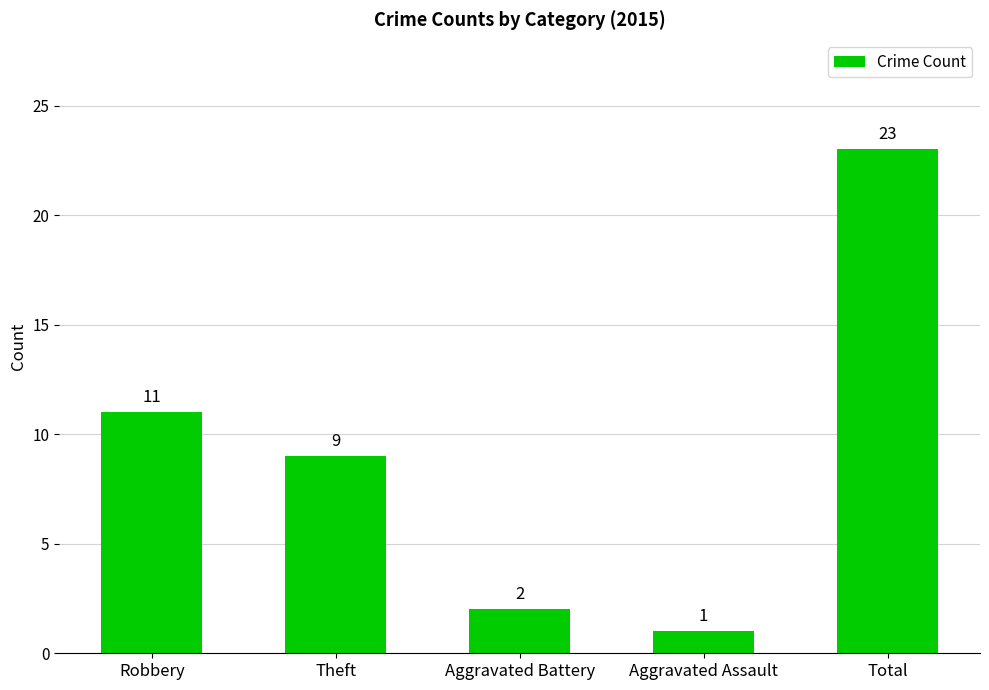

How many series are shown in this chart?

1